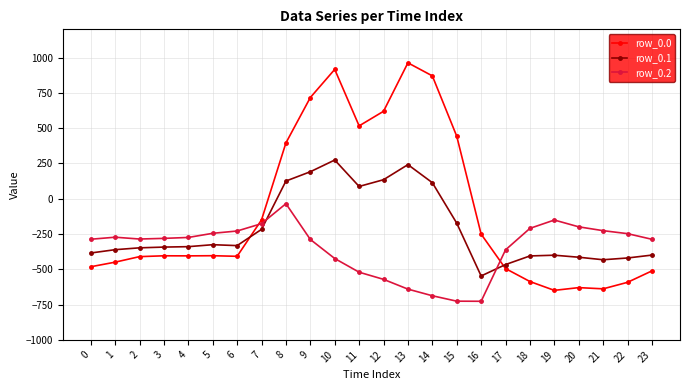

The value of row_0.0 at 13 is 1696.1. True or false?

False